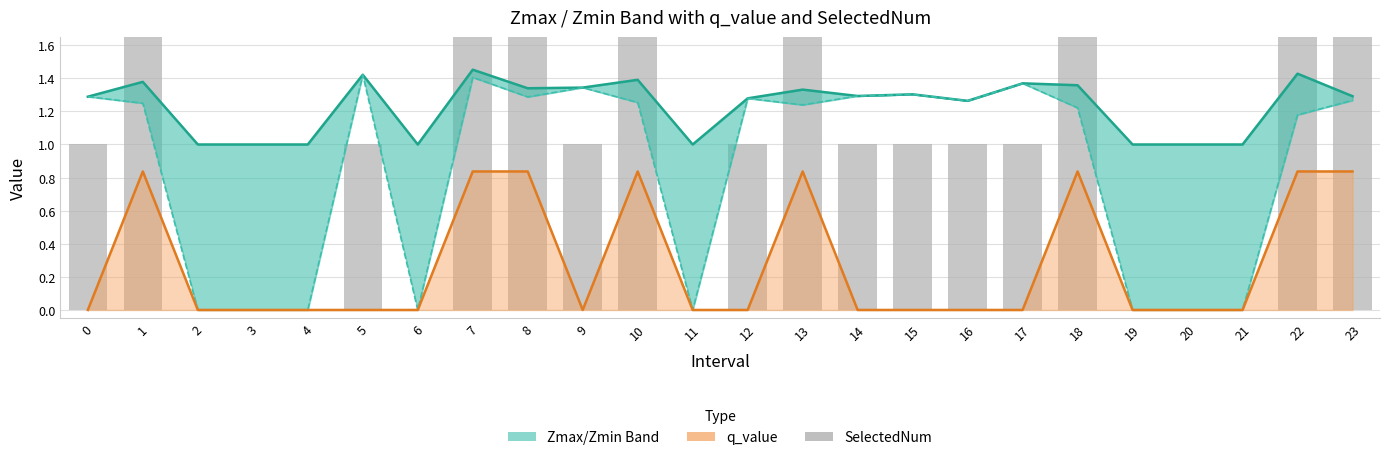

At which category does the chart reach its peak across all series?

1